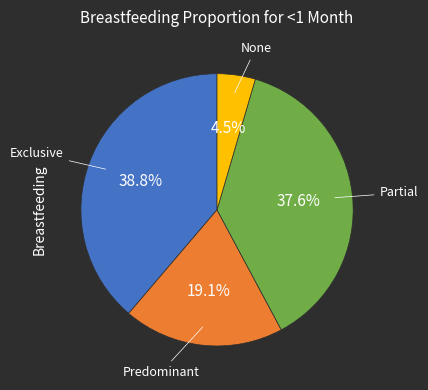

How many slices are in this pie chart?

4